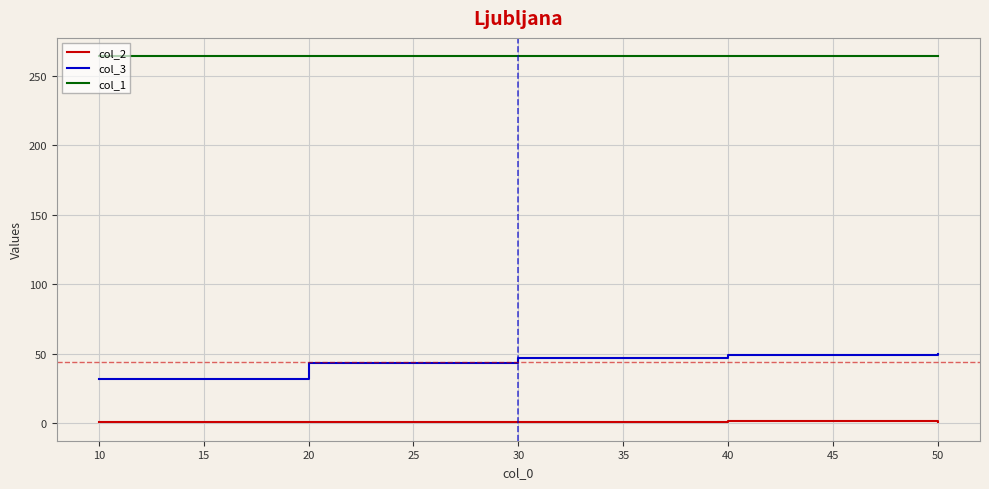

Is it true that col_2 equals 0.9 at 50?

True